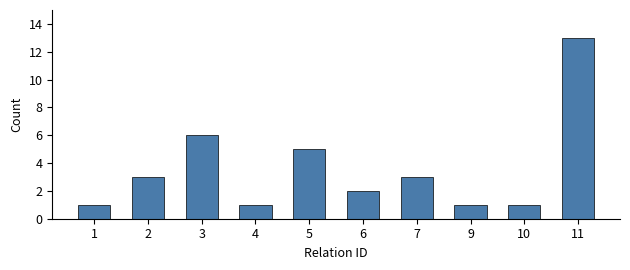

At which category does the chart reach its peak across all series?

11